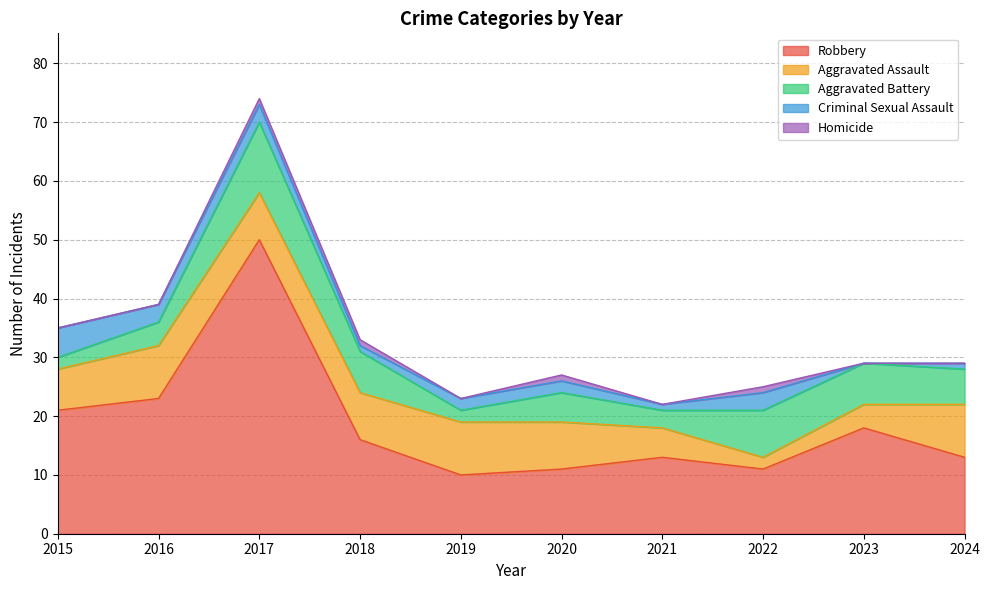

Reading left to right, list all the values displayed in this chart.

Robbery: 2015=21	2016=23	2017=50	2018=16	2019=10	2020=11	2021=13	2022=11	2023=18	2024=13
Aggravated Assault: 2015=7	2016=9	2017=8	2018=8	2019=9	2020=8	2021=5	2022=2	2023=4	2024=9
Aggravated Battery: 2015=2	2016=4	2017=12	2018=7	2019=2	2020=5	2021=3	2022=8	2023=7	2024=6
Criminal Sexual Assault: 2015=5	2016=3	2017=3	2018=1	2019=2	2020=2	2021=1	2022=3	2023=0	2024=1
Homicide: 2015=0	2016=0	2017=1	2018=1	2019=0	2020=1	2021=0	2022=1	2023=0	2024=0